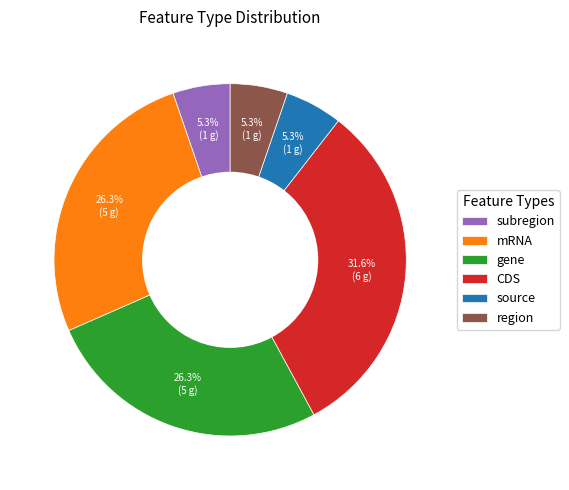

Count the number of slices in the pie.

6